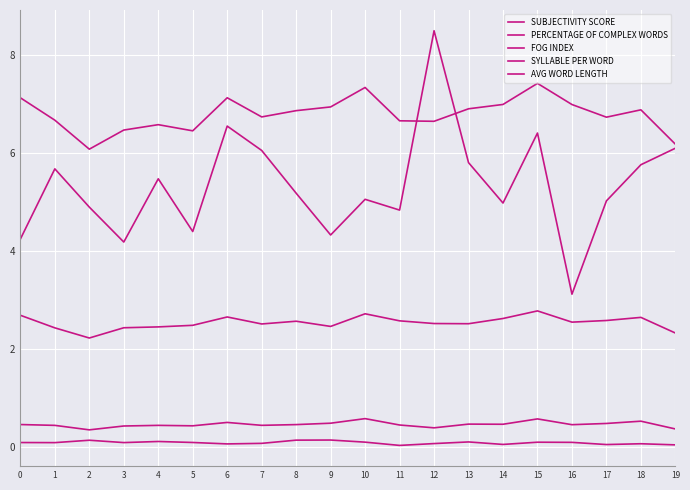

Which series has the largest range (max minus min)?

FOG INDEX